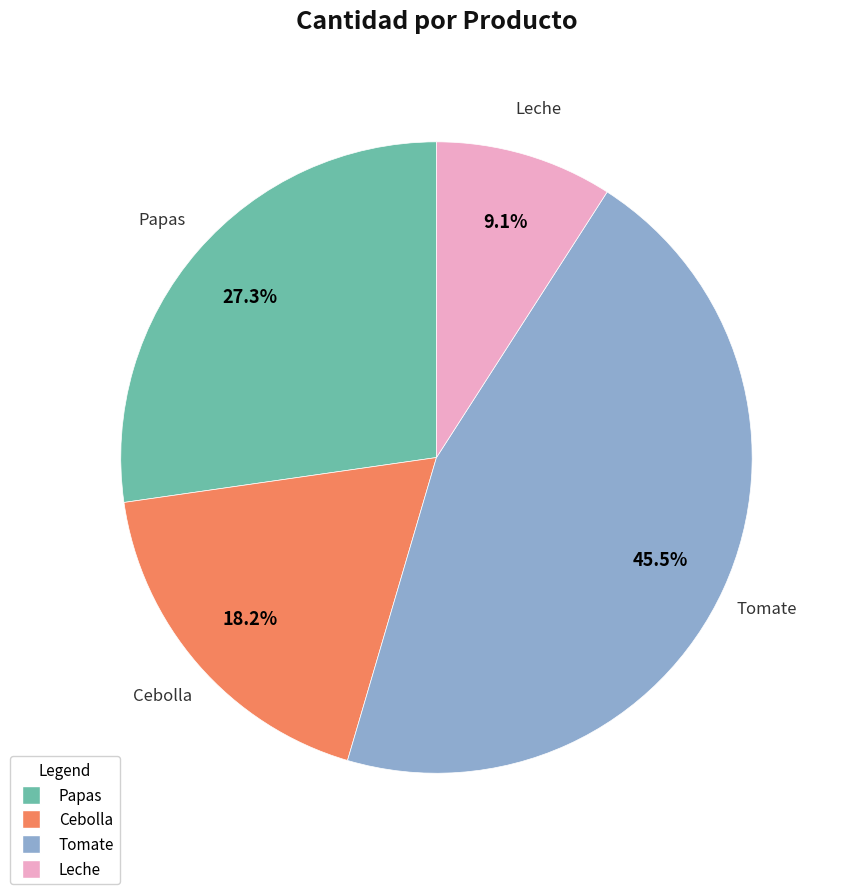

The Papas slice represents 37% of the pie. True or false?

False